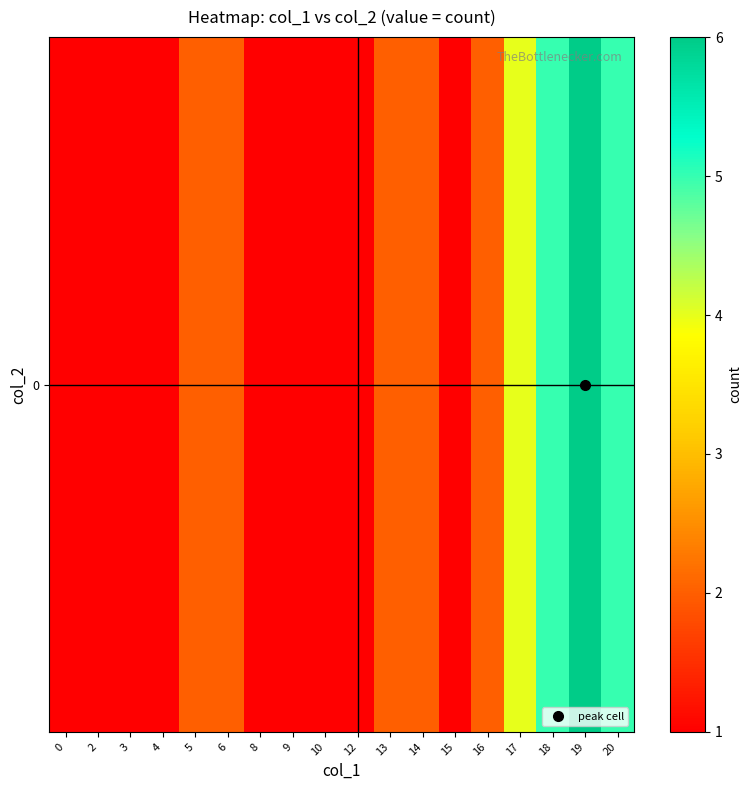

What is the smallest value displayed?

1